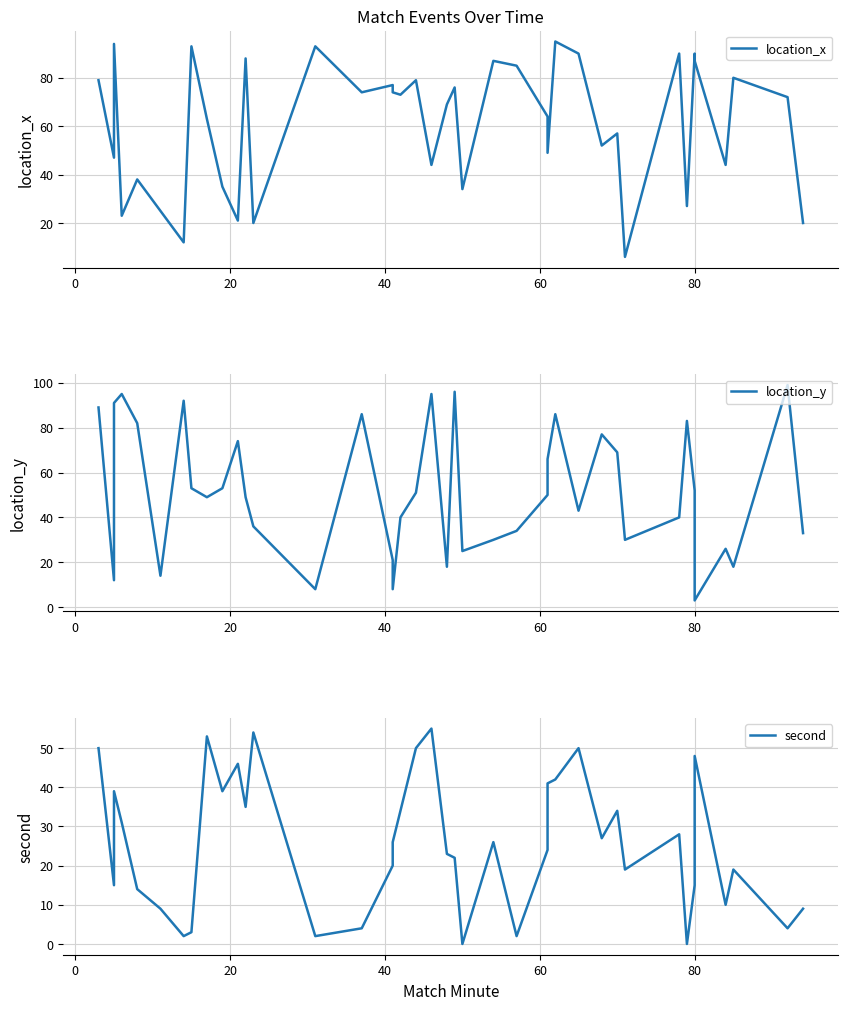

Is it true that location_x equals 122 at 24?

False